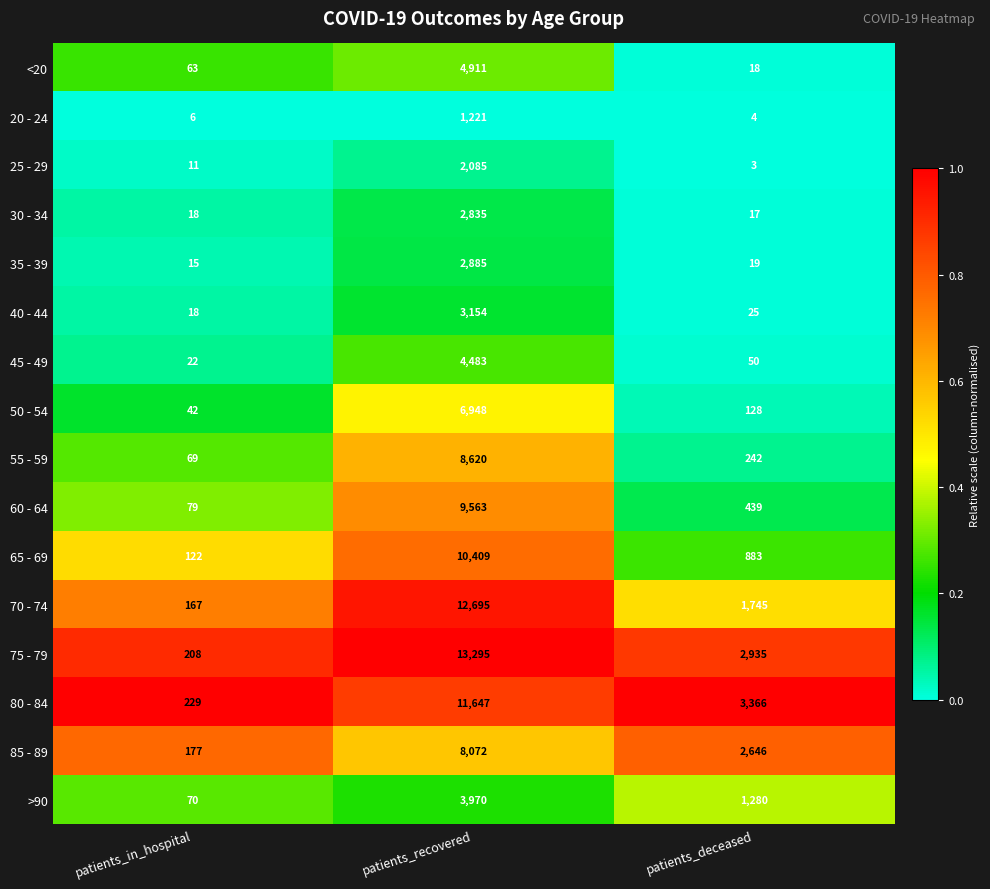

At patients_recovered, list the series in order from largest to smallest.

75 - 79, 70 - 74, 80 - 84, 65 - 69, 60 - 64, 55 - 59, 85 - 89, 50 - 54, <20, 45 - 49, >90, 40 - 44, 35 - 39, 30 - 34, 25 - 29, 20 - 24